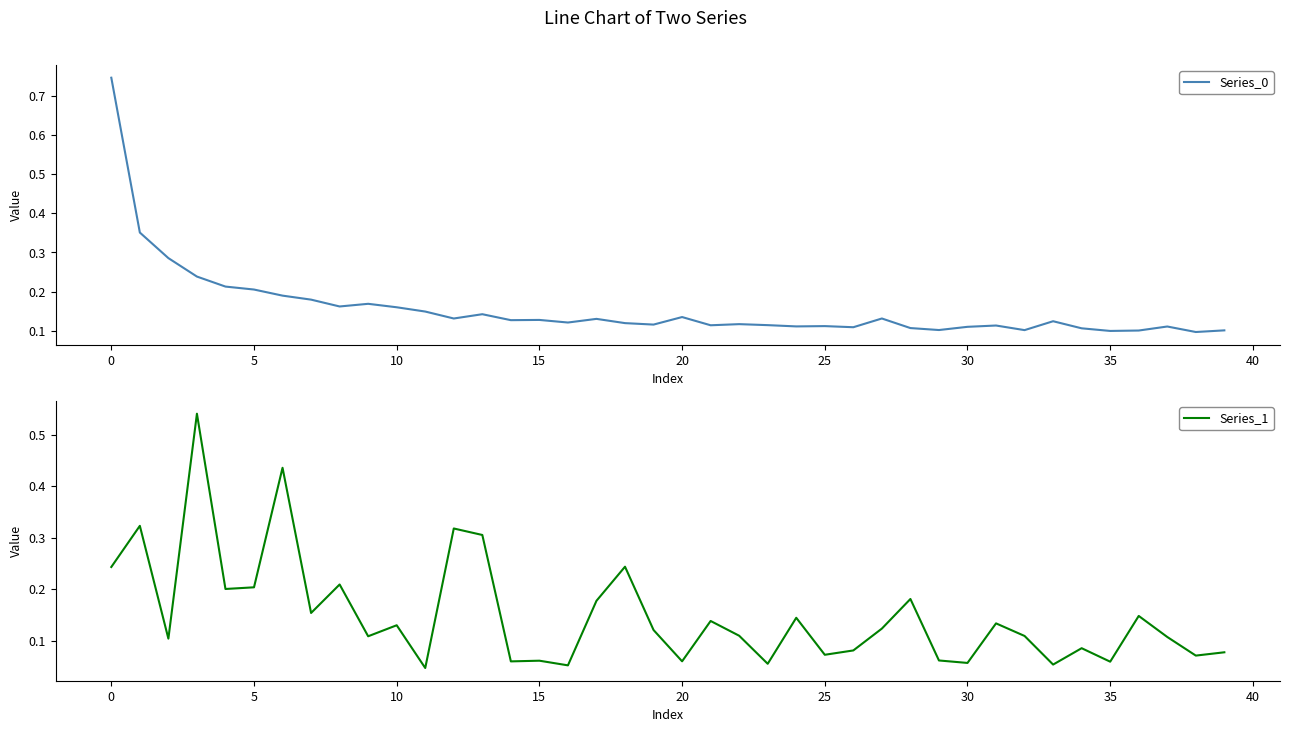

Rank the series by their maximum value, from highest to lowest.

Series_0, Series_1